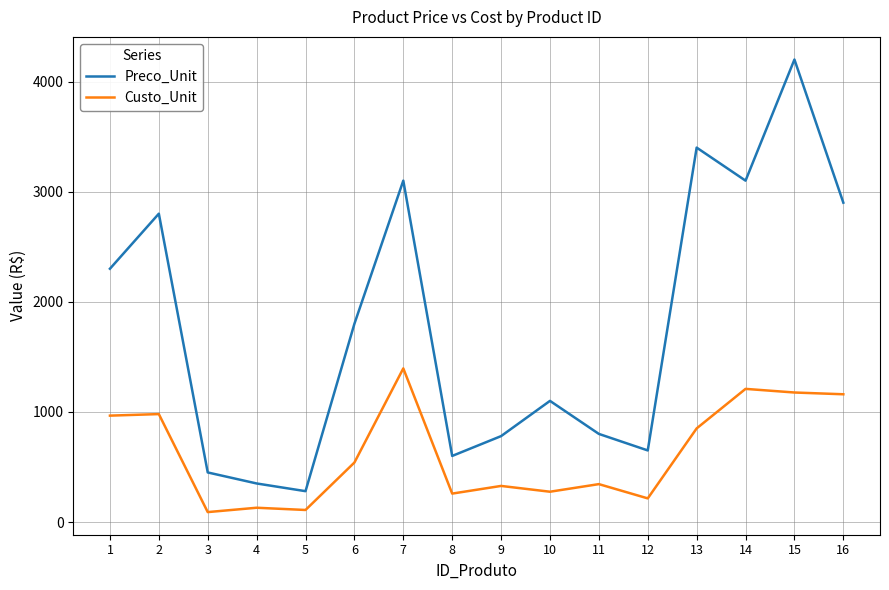

Is it true that Preco_Unit equals 280.0 at 5?

True